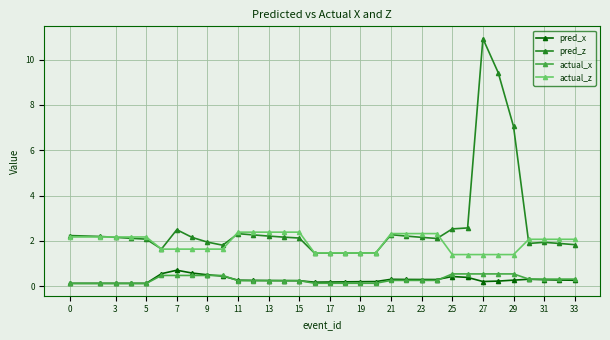

True or false: actual_x and actual_z intersect in this chart.

False